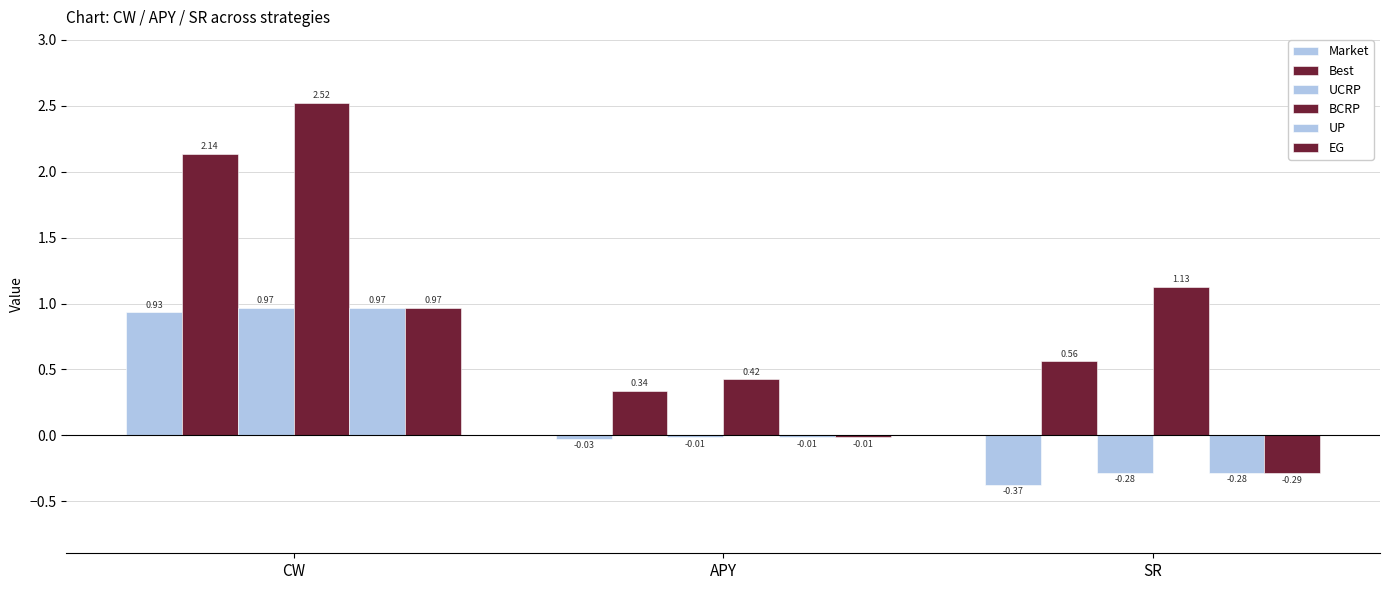

At how many categories does at least one series exceed 1?

2